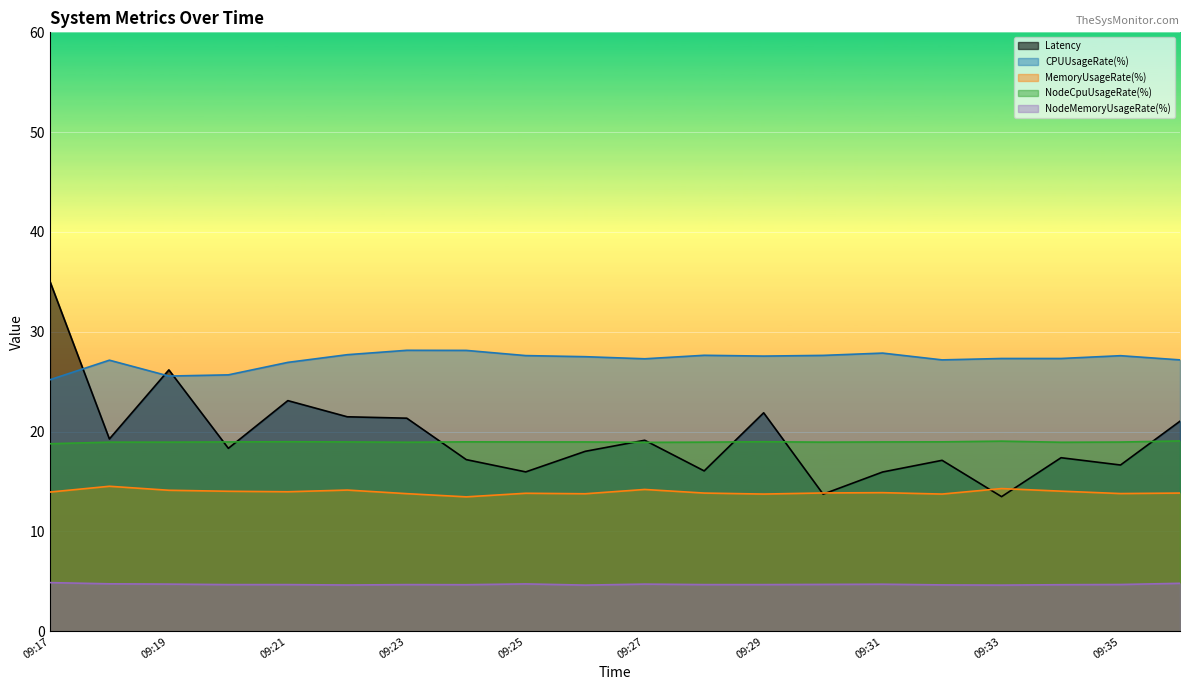

What is the value of the MemoryUsageRate(%) point at the 13th from the left?

13.8